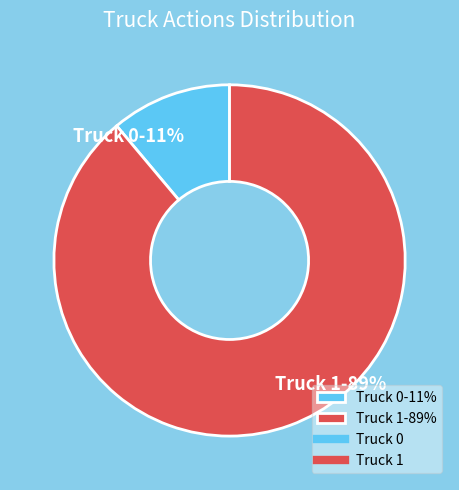

How many slices are in this pie chart?

2